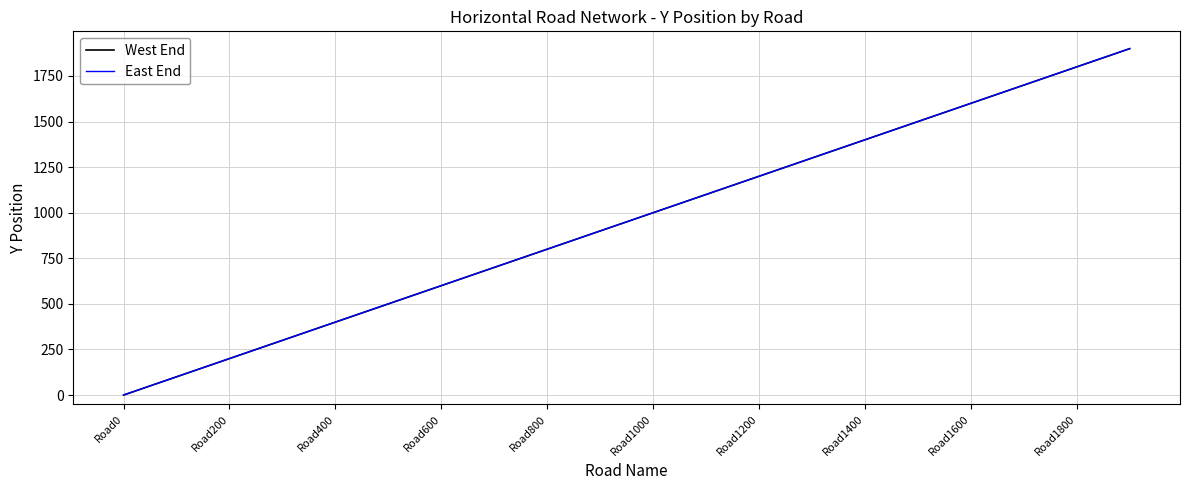

Is this an area chart (filled region under the line)?

No